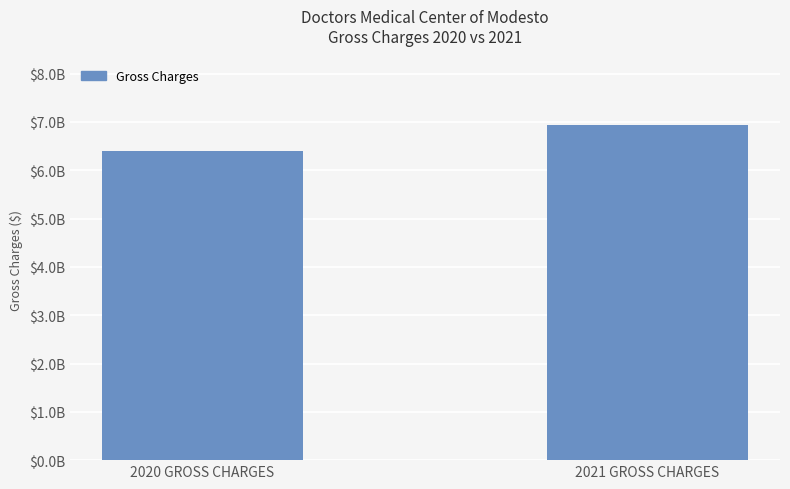

List the labels in order of value, largest first.

2021 GROSS CHARGES, 2020 GROSS CHARGES